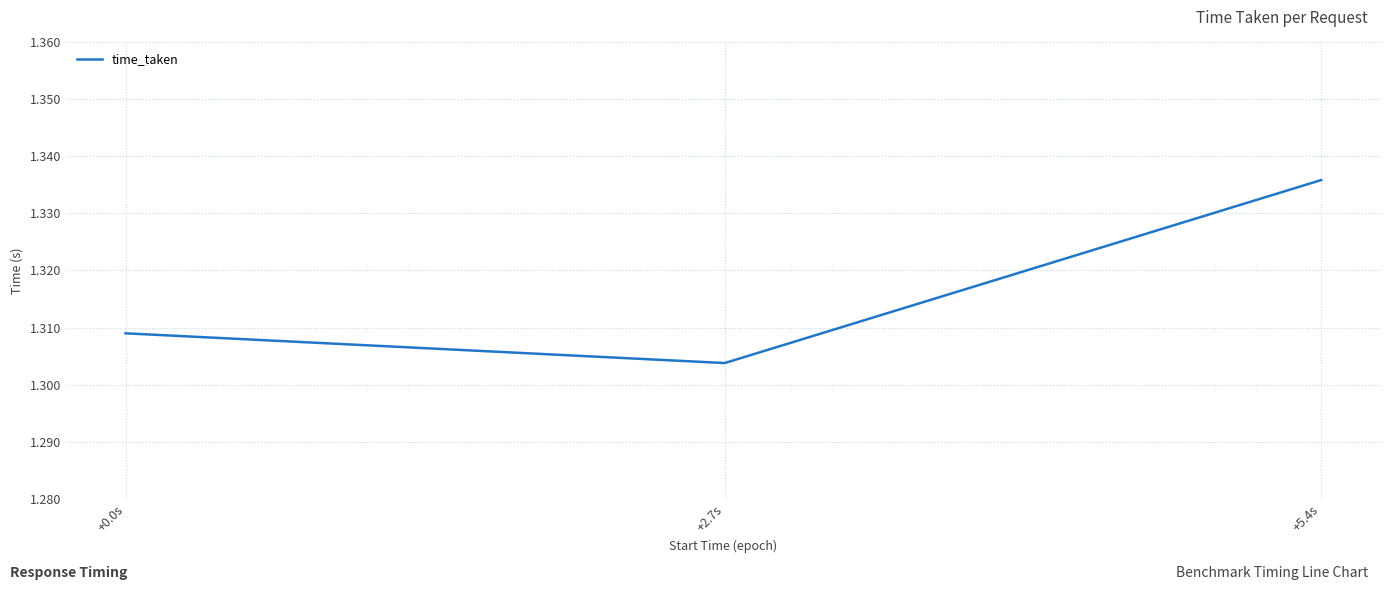

At which category does the chart reach its minimum across all series?

+2.7s